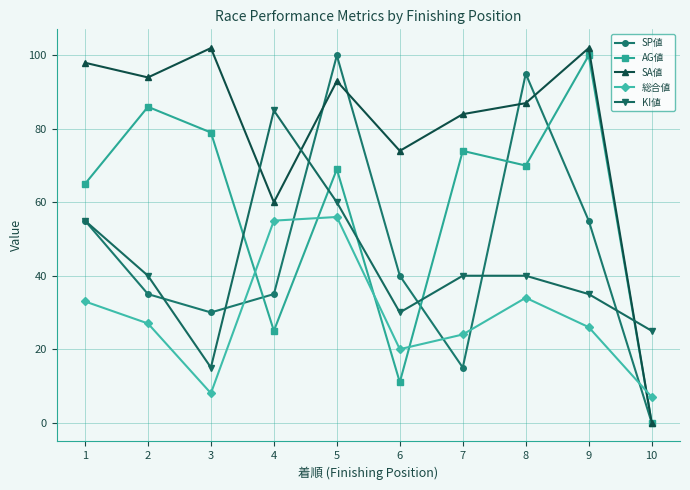

Where is SA値 nearest to the value 51?

4